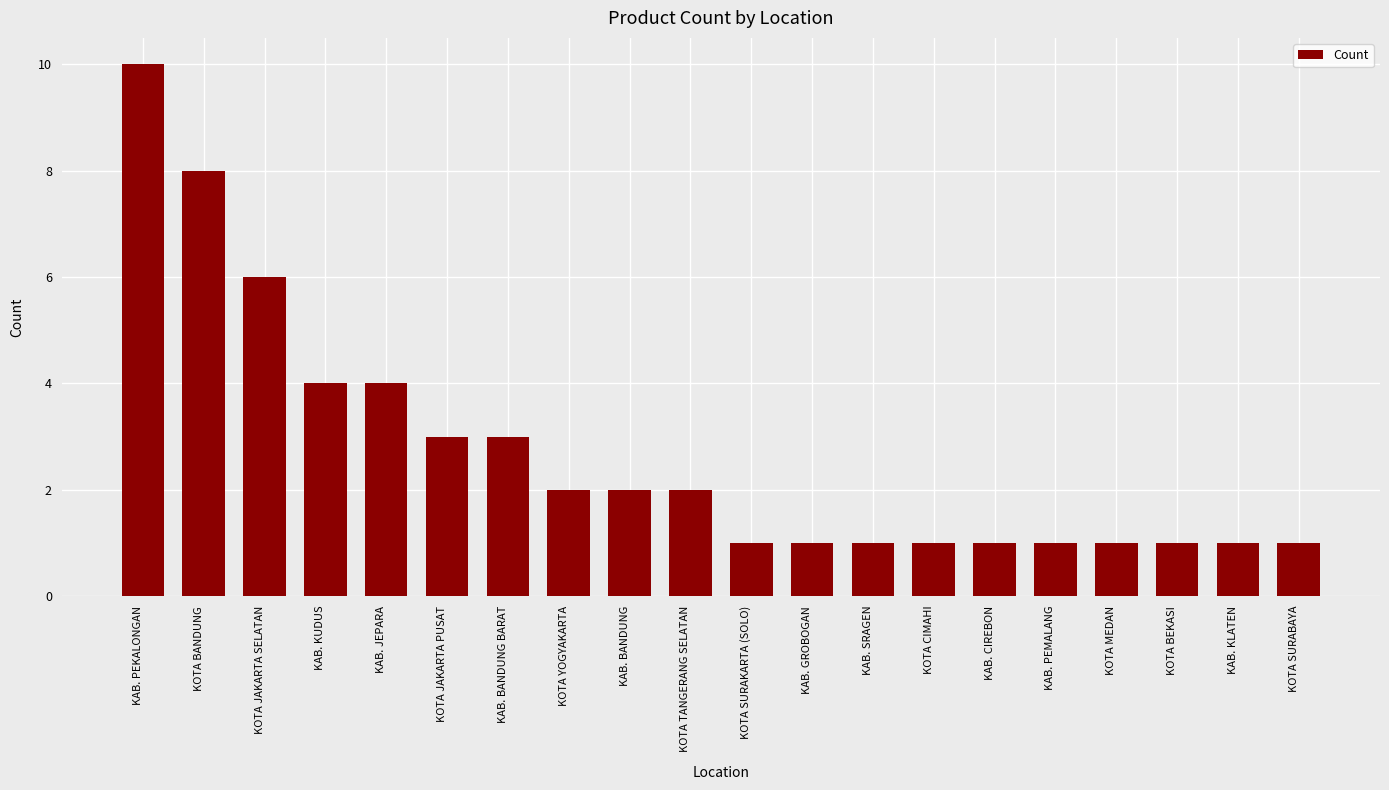

Approximately how many times larger is the value at KOTA MEDAN compared to KOTA JAKARTA SELATAN?

0.2